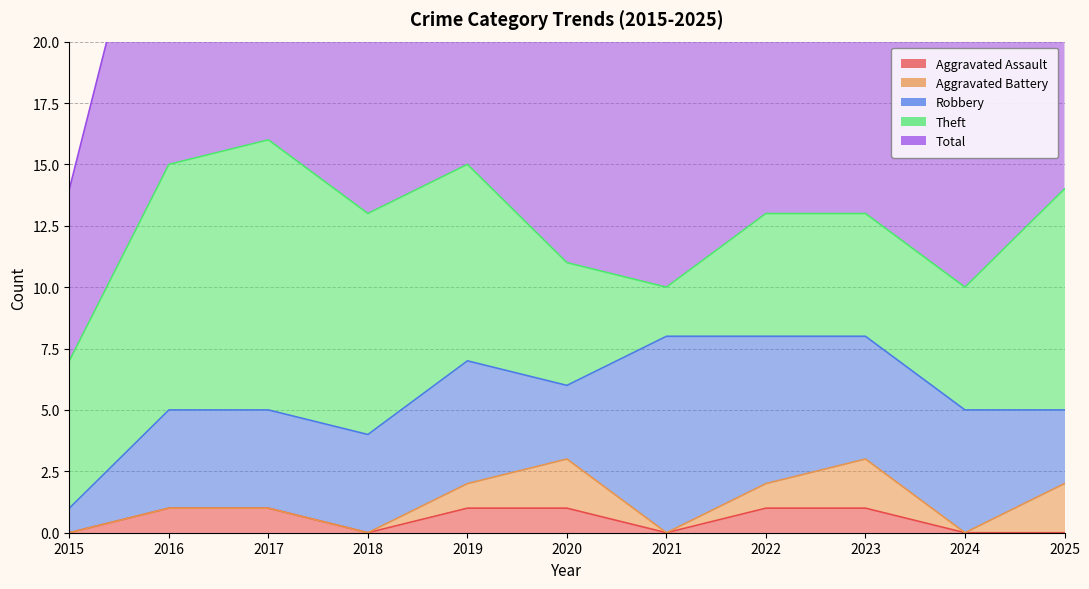

Reading left to right, transcribe all the data shown in this chart.

Aggravated Assault: 0	1	1	0	1	1	0	1	1	0	0
Aggravated Battery: 0	0	0	0	1	2	0	1	2	0	2
Robbery: 1	4	4	4	5	3	8	6	5	5	3
Theft: 6	10	11	9	8	5	2	5	5	5	9
Total: 7	15	16	13	15	11	10	13	13	10	14